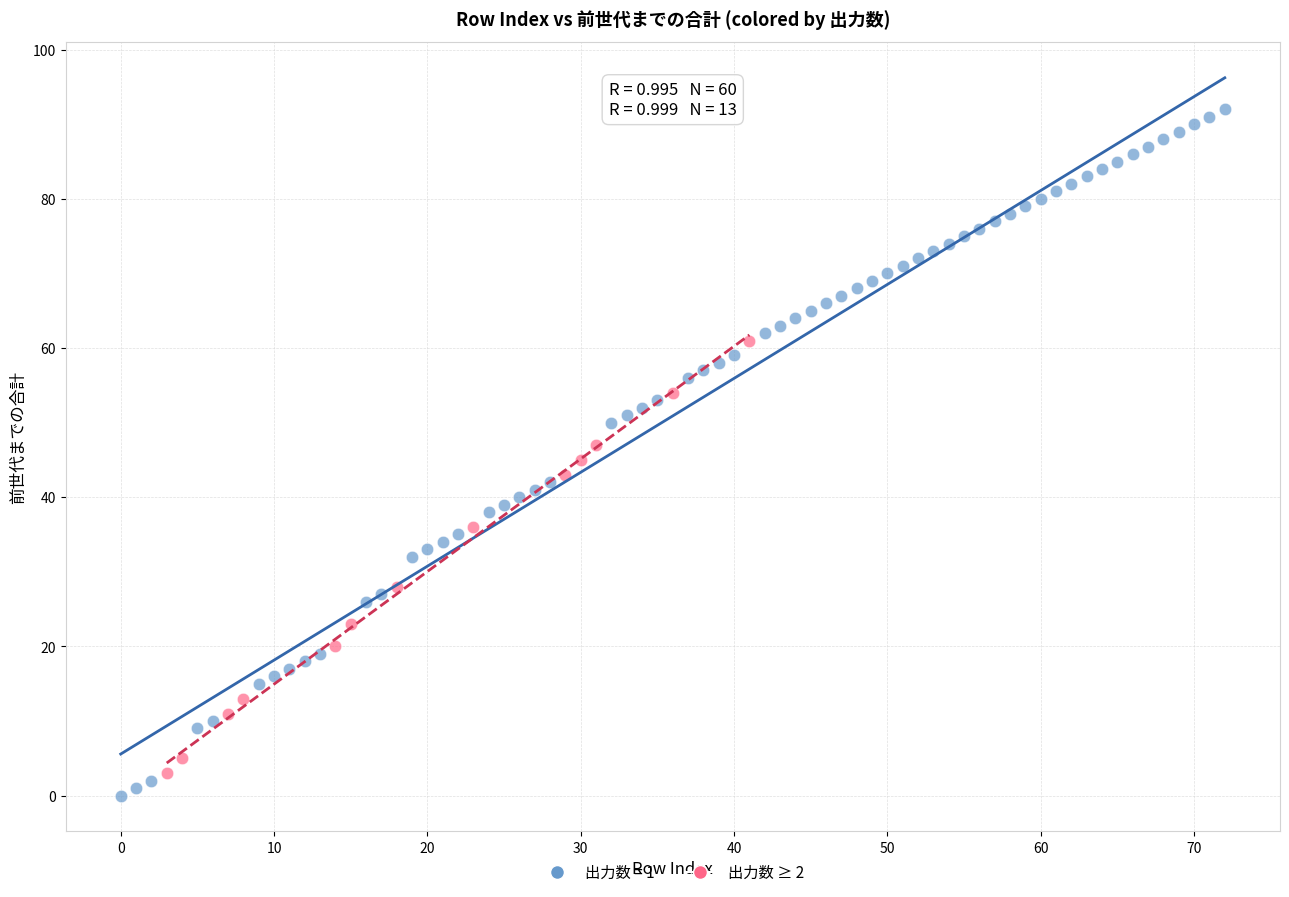

Which series reaches the maximum Y coordinate?

出力数 = 1